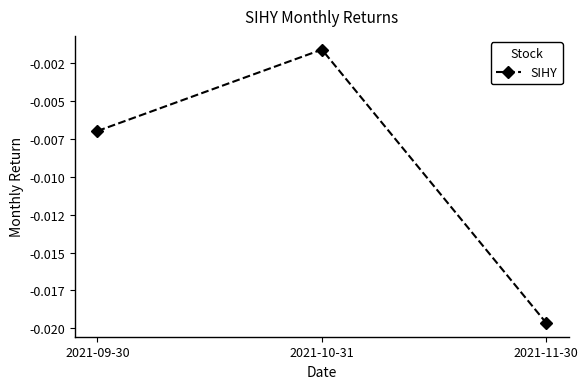

At which category does the chart reach its minimum across all series?

2021-11-30